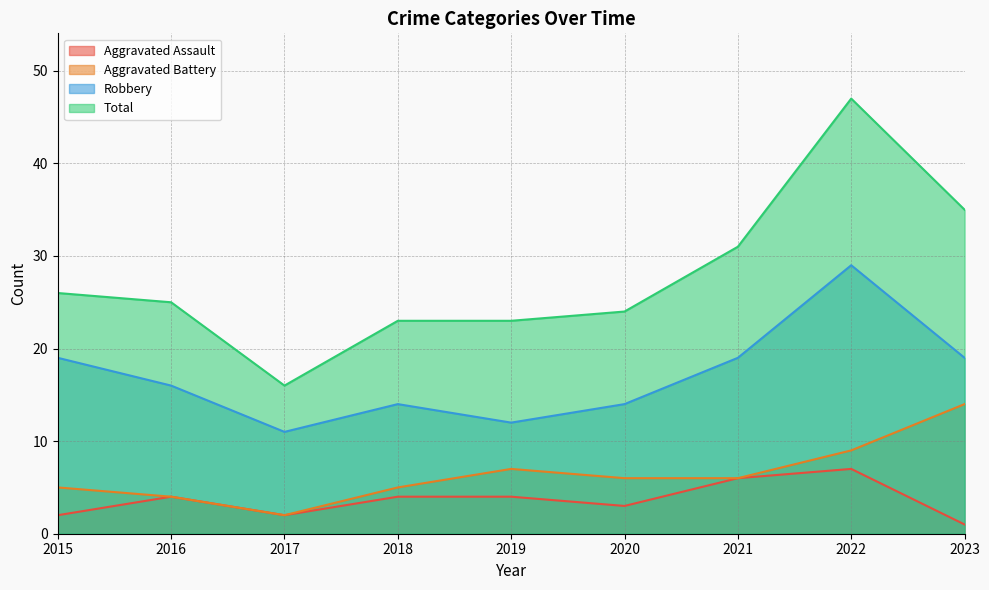

What is the minimum value shown in the chart?

1